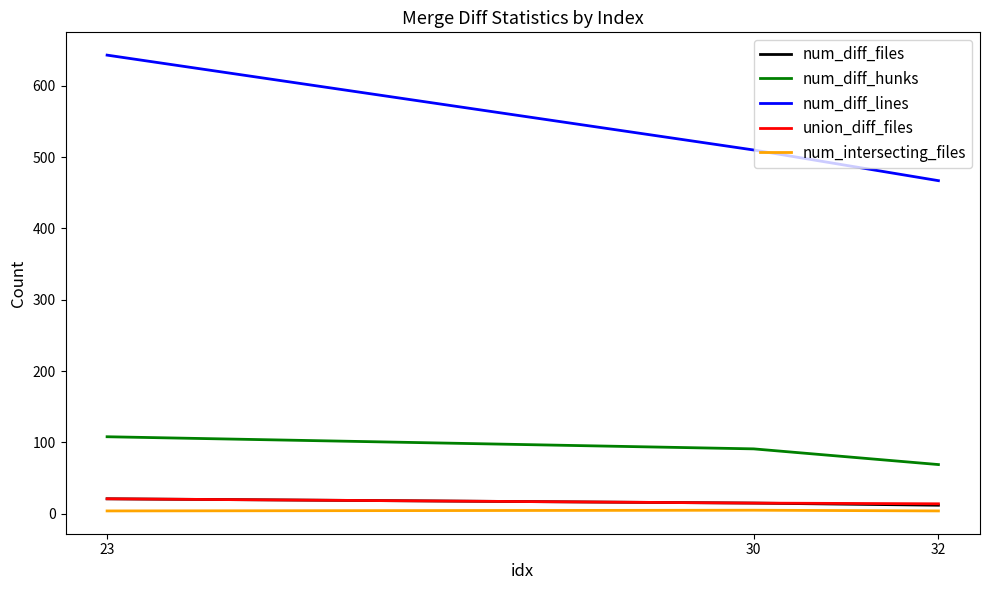

Where does the num_diff_lines series first go above 510?

23